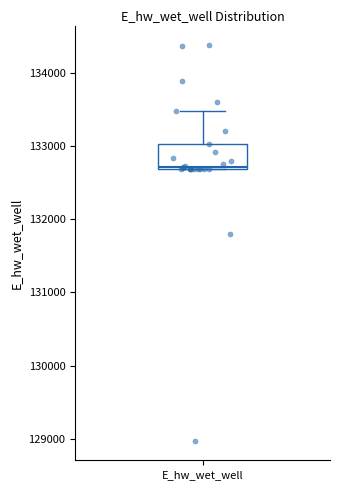

Where does the upper whisker of the box for E_hw_wet_well end on the y-axis? The values are not printed on the chart, so give them approximately, as read against the axis.

133500